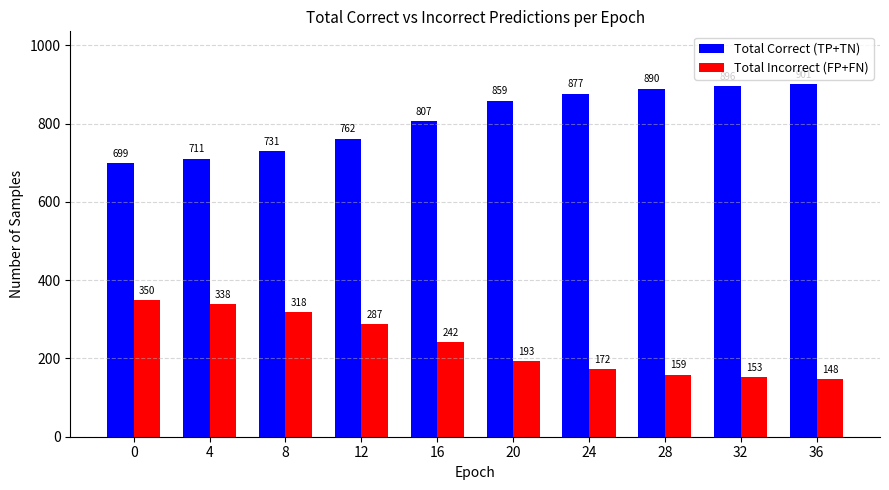

Reading left to right, what are all the values shown in this chart?

Total Correct (TP+TN): 0=699	4=711	8=731	12=762	16=807	20=859	24=877	28=890	32=896	36=901
Total Incorrect (FP+FN): 0=350	4=338	8=318	12=287	16=242	20=193	24=172	28=159	32=153	36=148